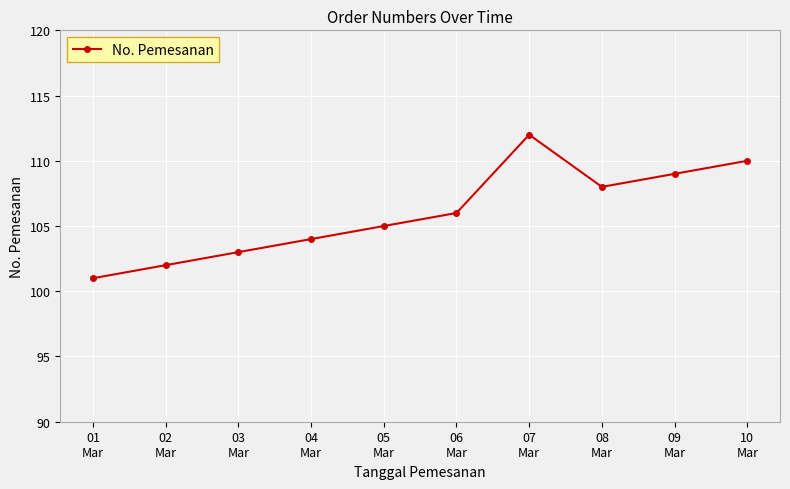

What is the minimum value shown in the chart?

101